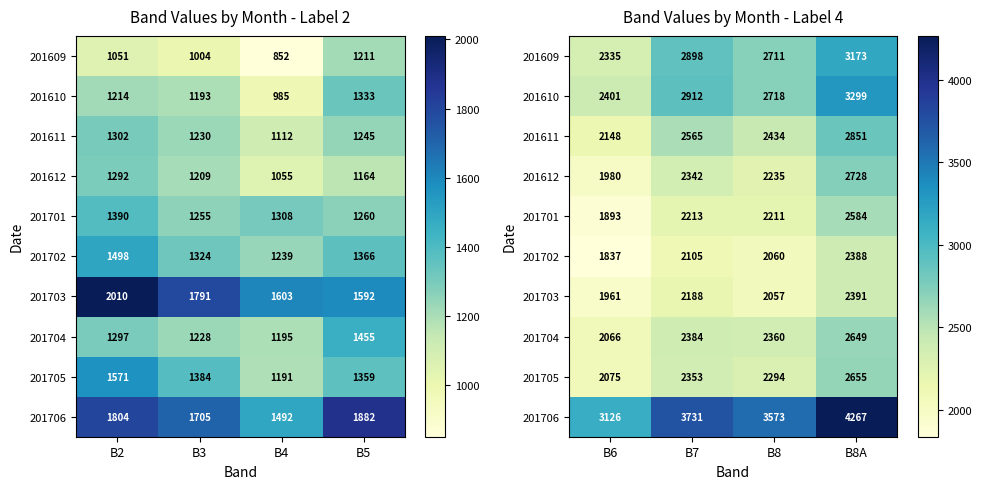

What is the difference between the maximum and minimum values in the 201612 series?

748